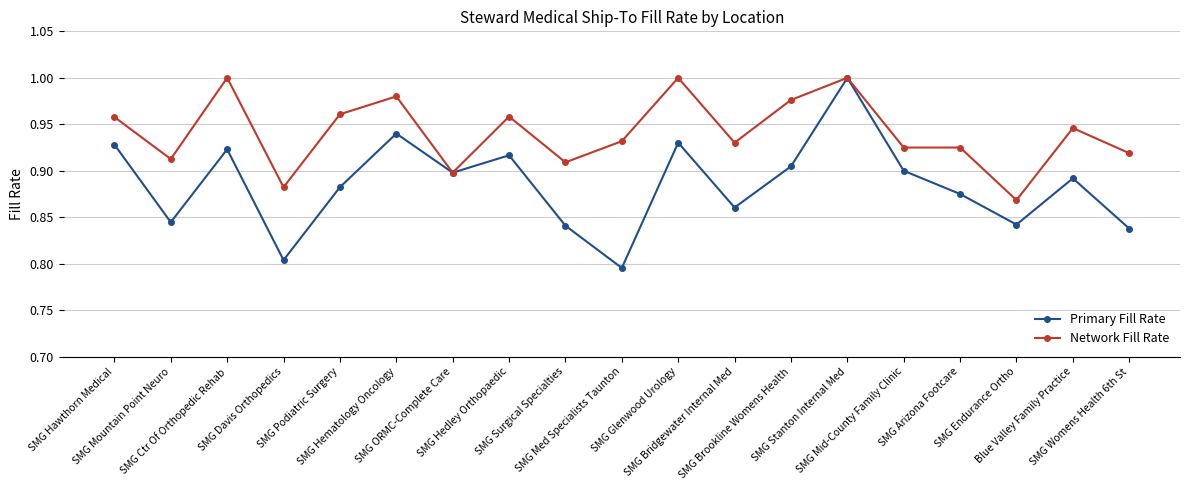

Is this an area chart (filled region under the line)?

No